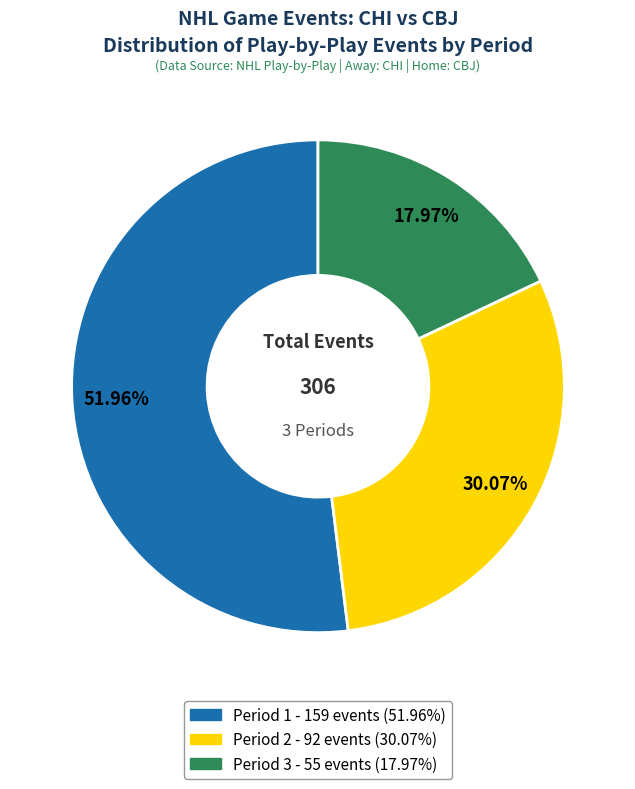

Which slice is the smallest?

Period 3